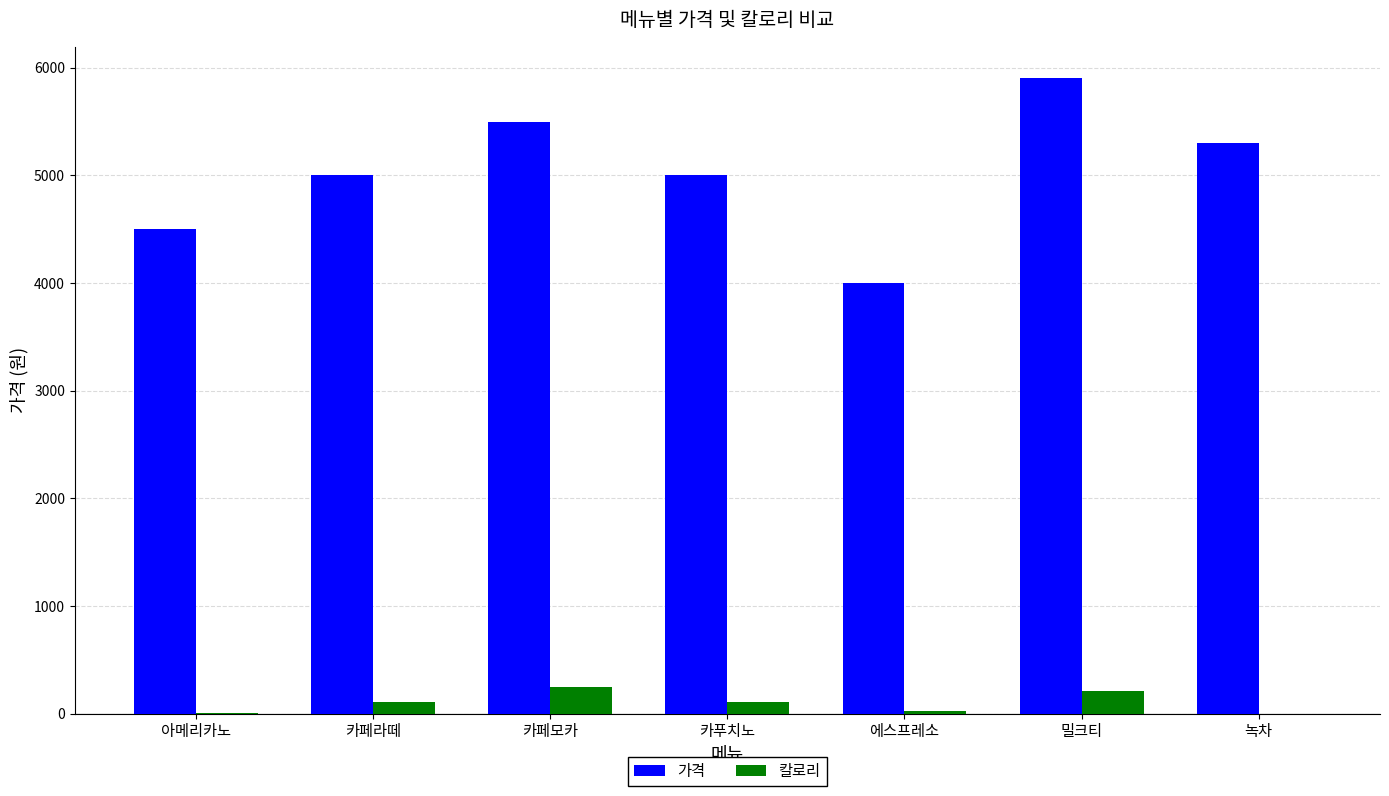

Is it true that 가격 equals 4500 at 아메리카노?

True